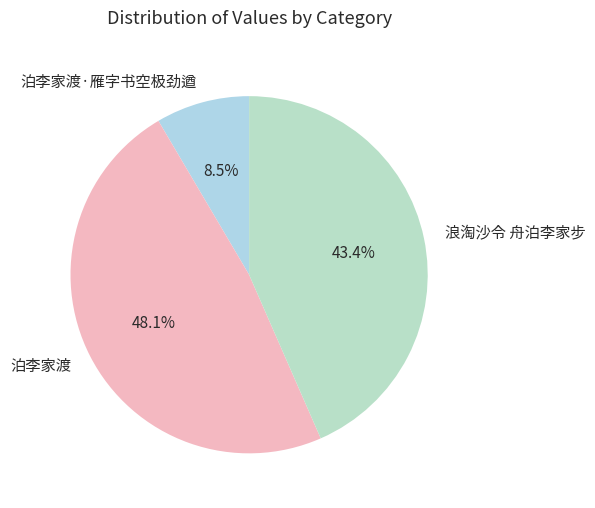

To the nearest percent, what percentage of the pie is 泊李家渡?

48%